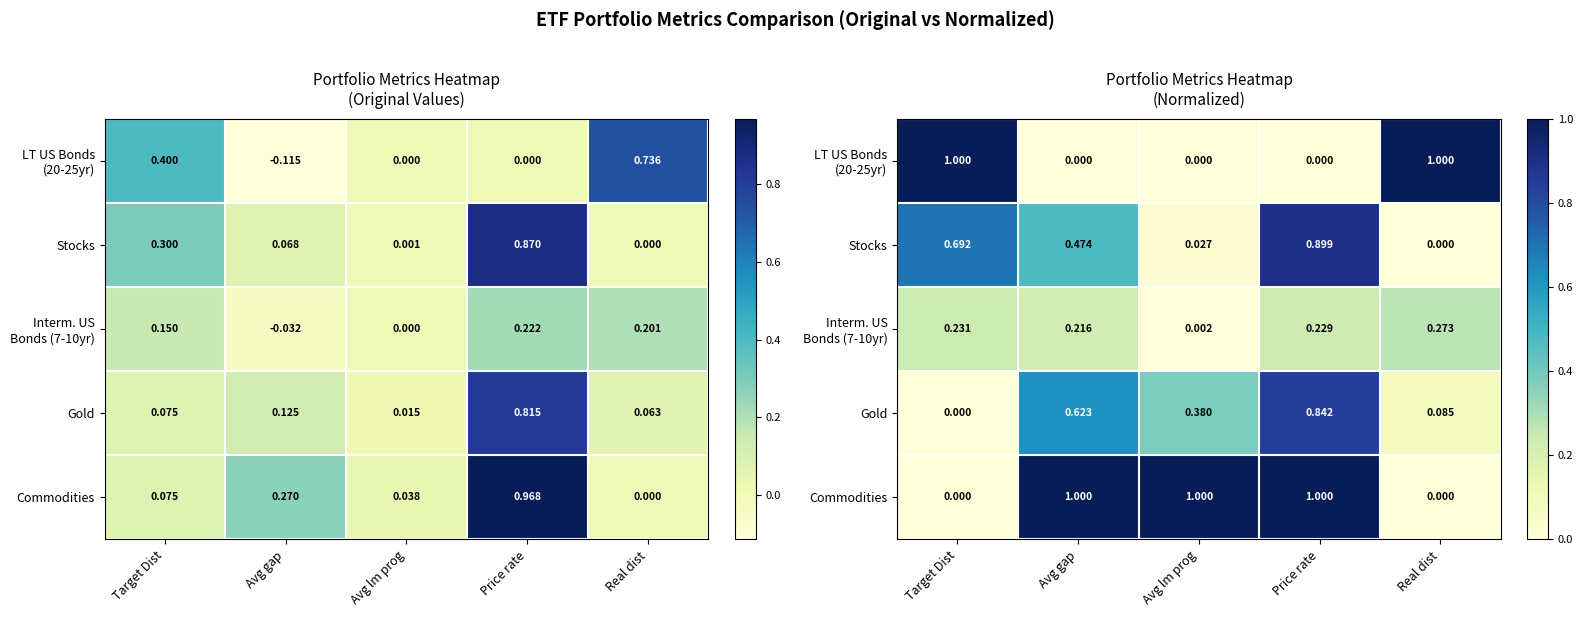

What is the difference between the second highest and second lowest values in the Commodities series?

1.0